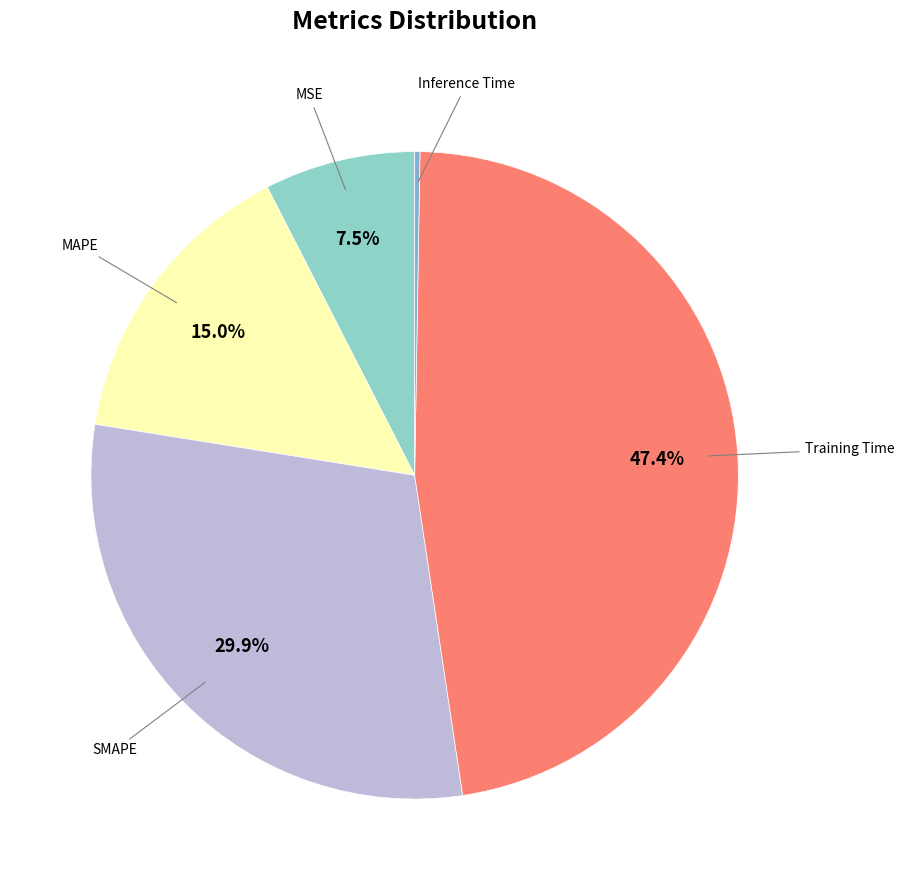

What is the largest slice in the pie chart?

Training Time